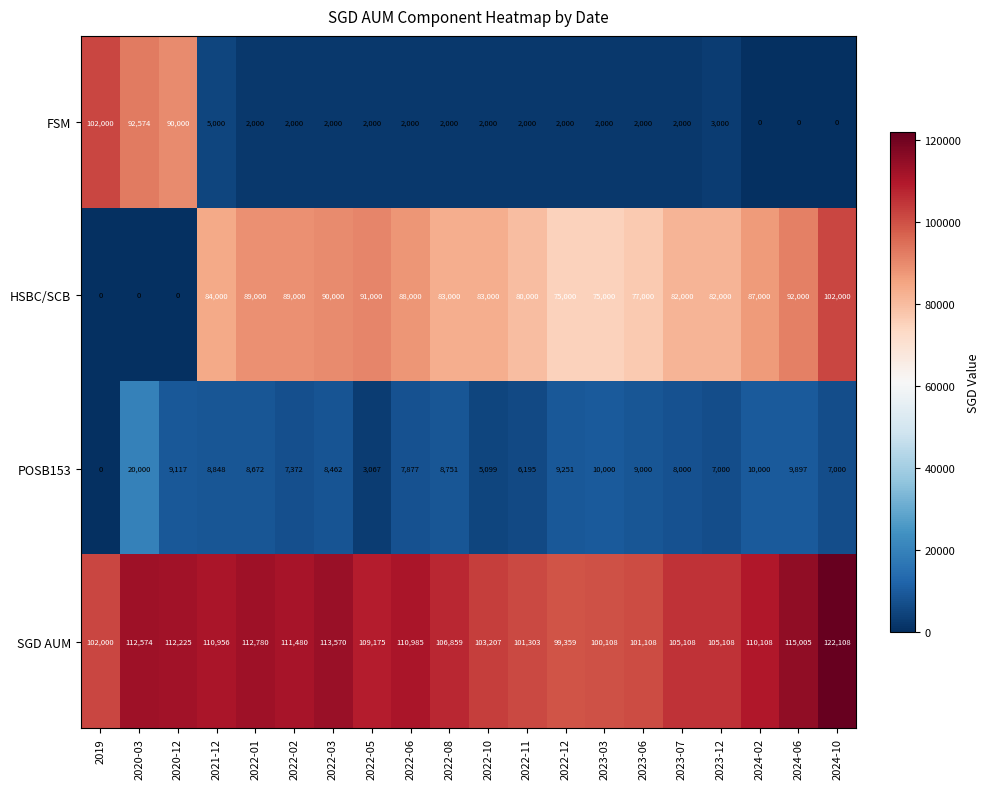

Which series changed the most between 2022-01 and 2023-06?

HSBC/SCB